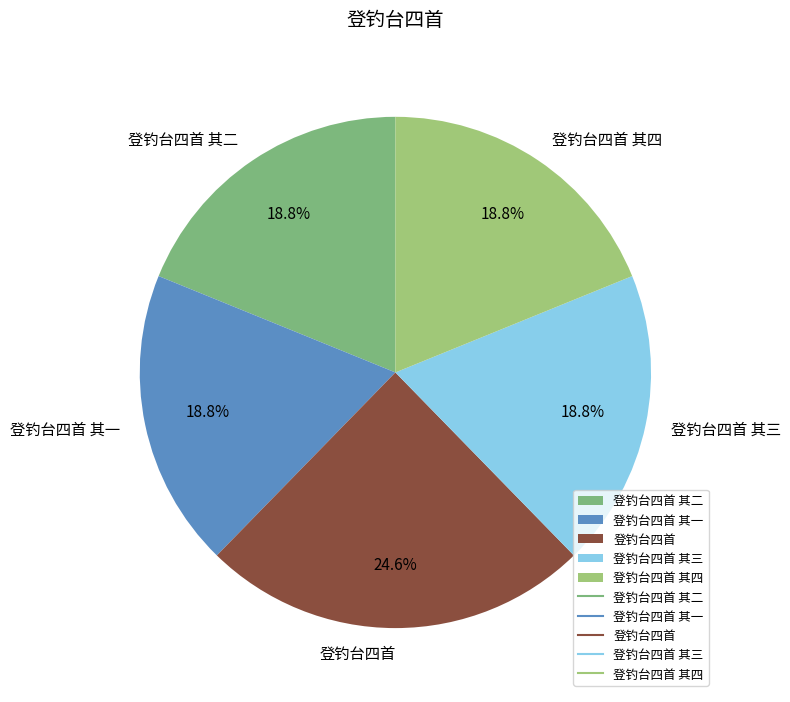

Is it true that 登钓台四首 is 39% of the pie?

False